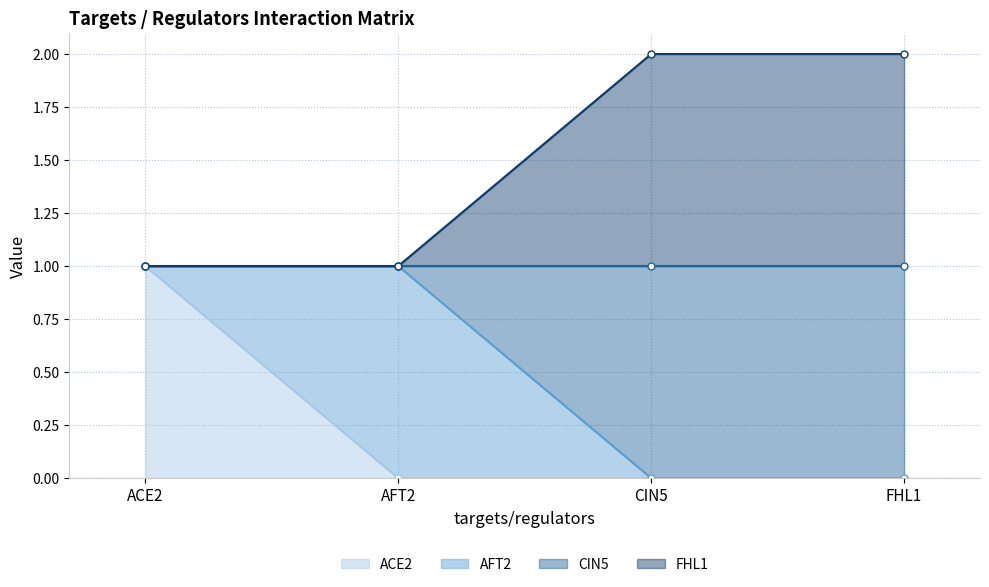

List the labels in order of FHL1 value, smallest first.

ACE2, AFT2, CIN5, FHL1